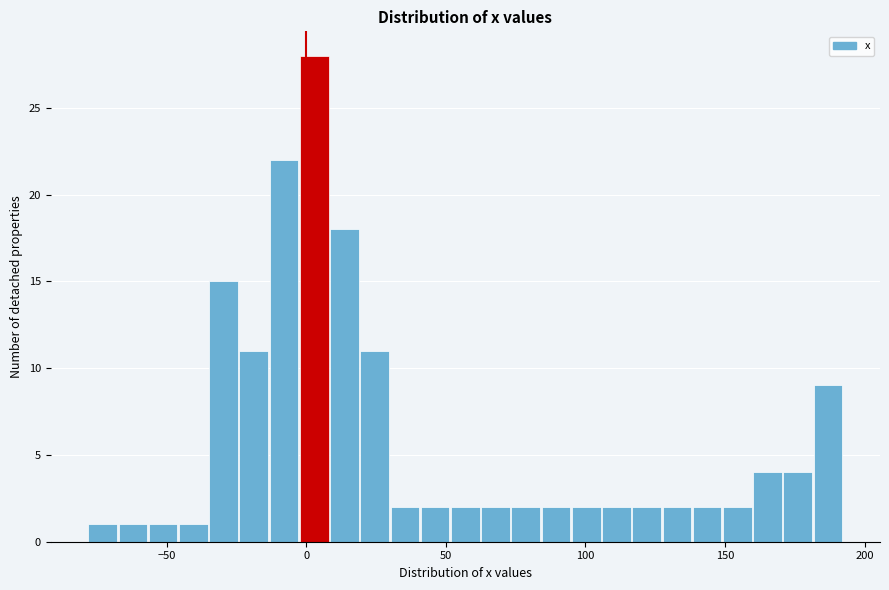

Around what value on the x-axis is the tallest bar? Give the approximate position of its centre, as read against the axis.

5